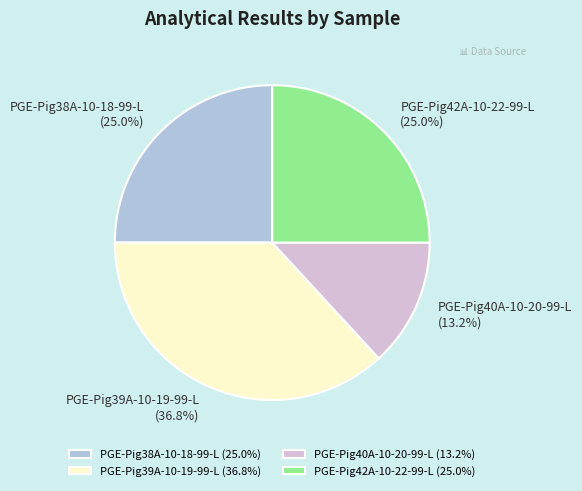

What is the total percentage of PGE-Pig42A-10-22-99-L and PGE-Pig38A-10-18-99-L?

50.0%